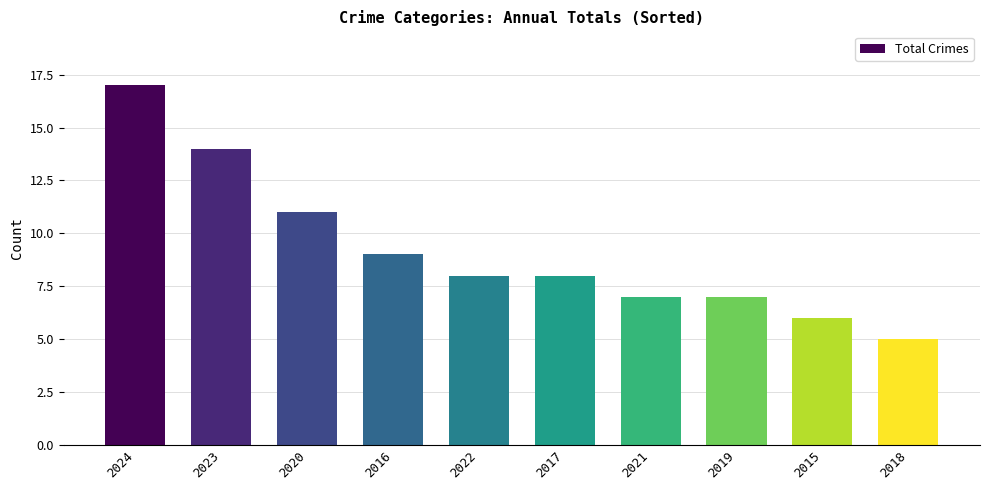

What is the label of the 8th bar from the left?

2019